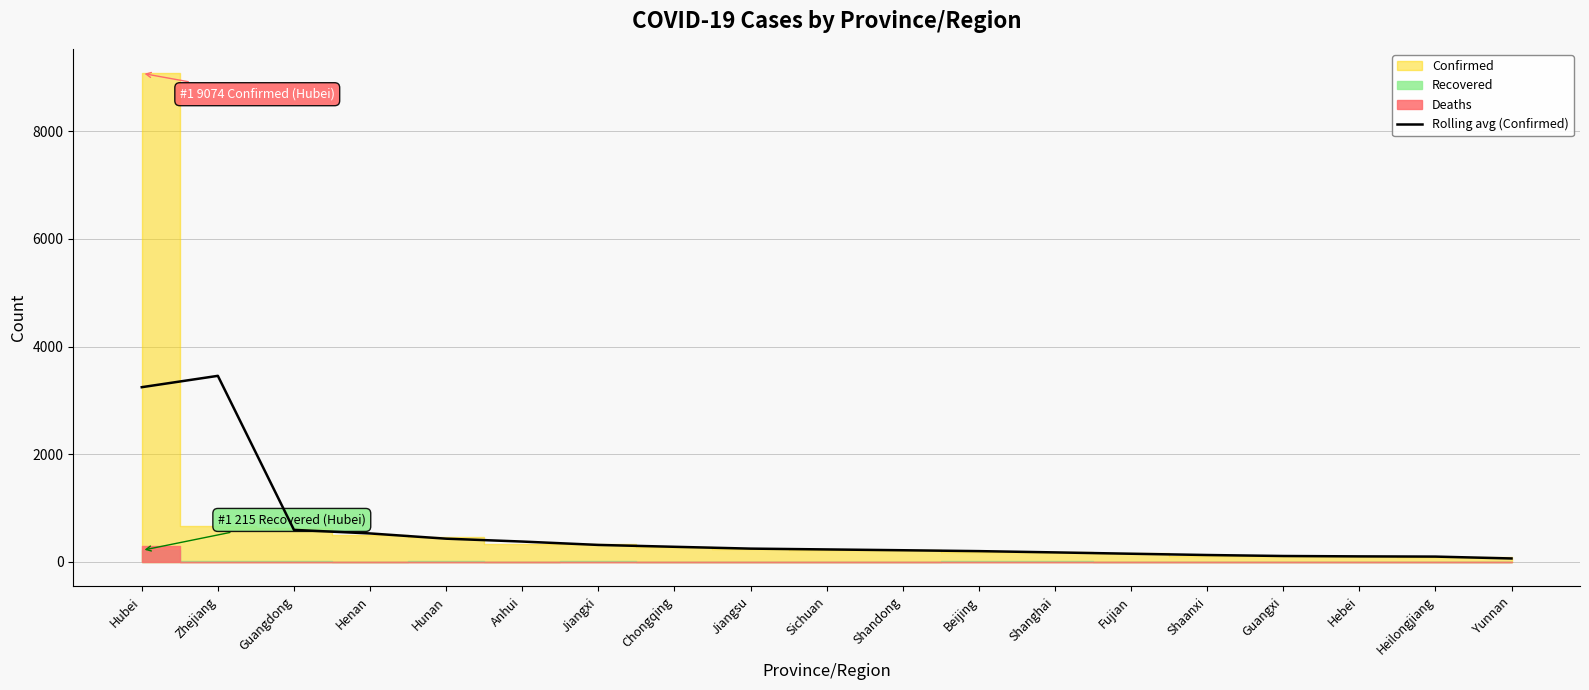

The value at Guangdong is 595.3. True or false?

True